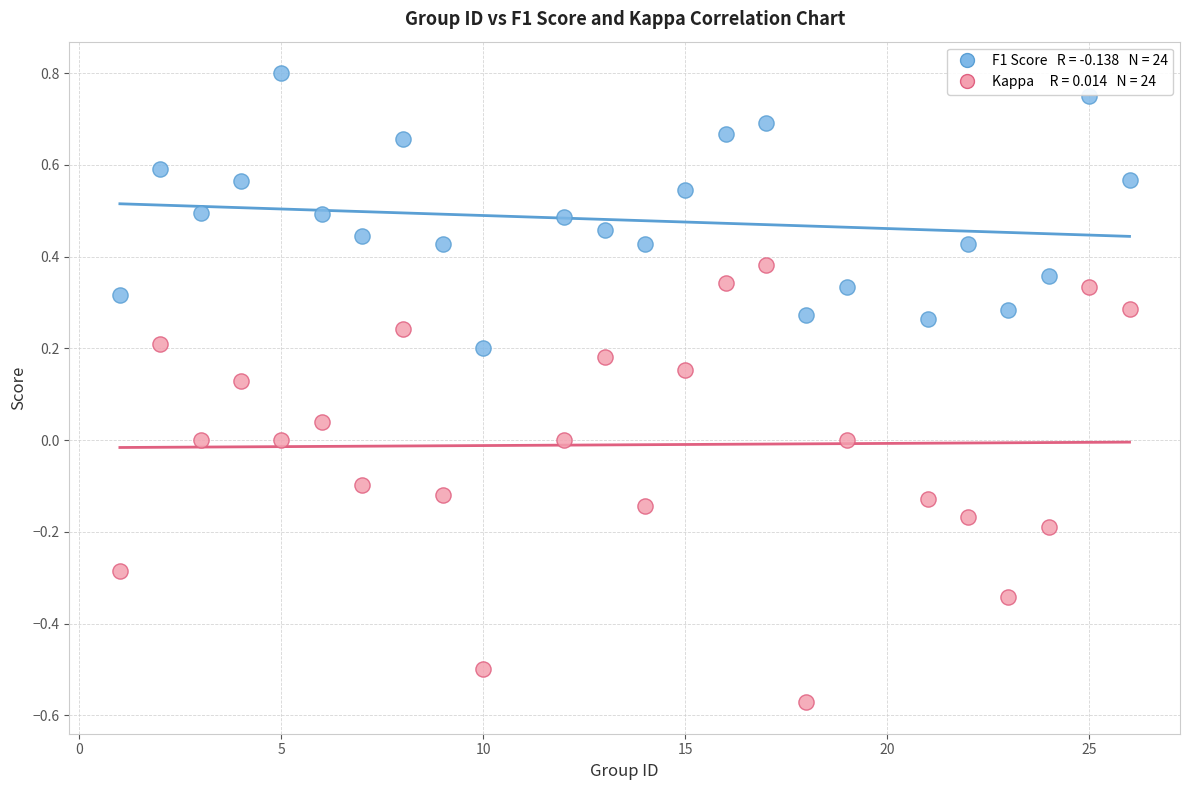

Across all data points, what is the range of X values (max minus min)?

25.0